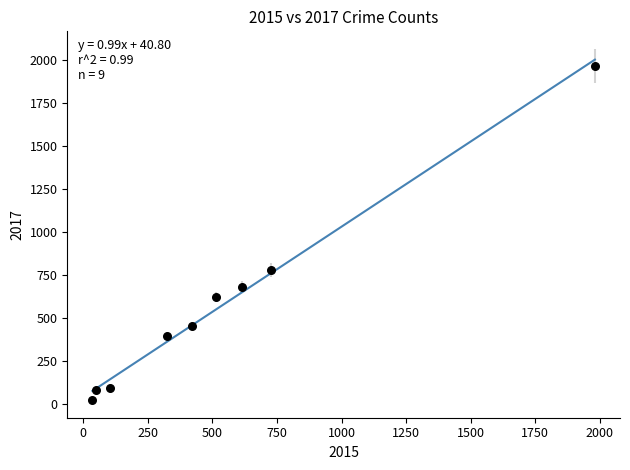

What is the average Y value?

566